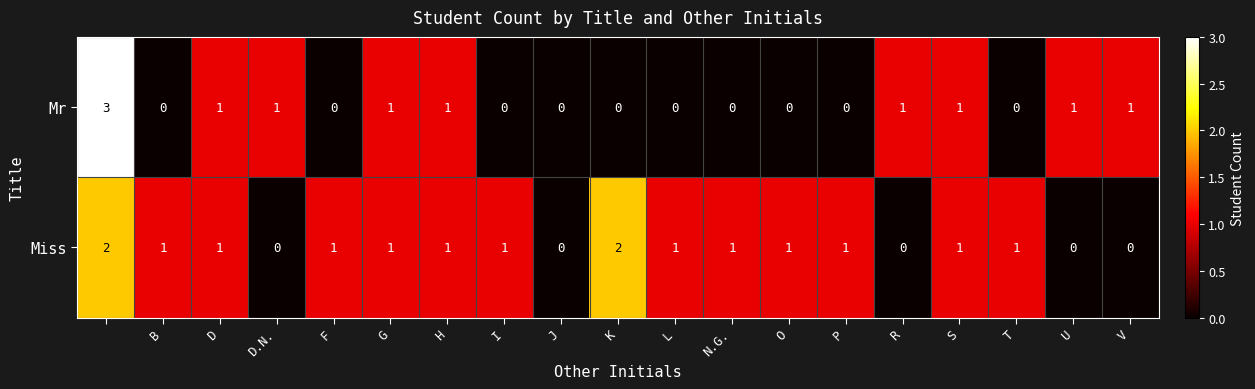

What is the difference between the maximum and minimum values in the Mr series?

3